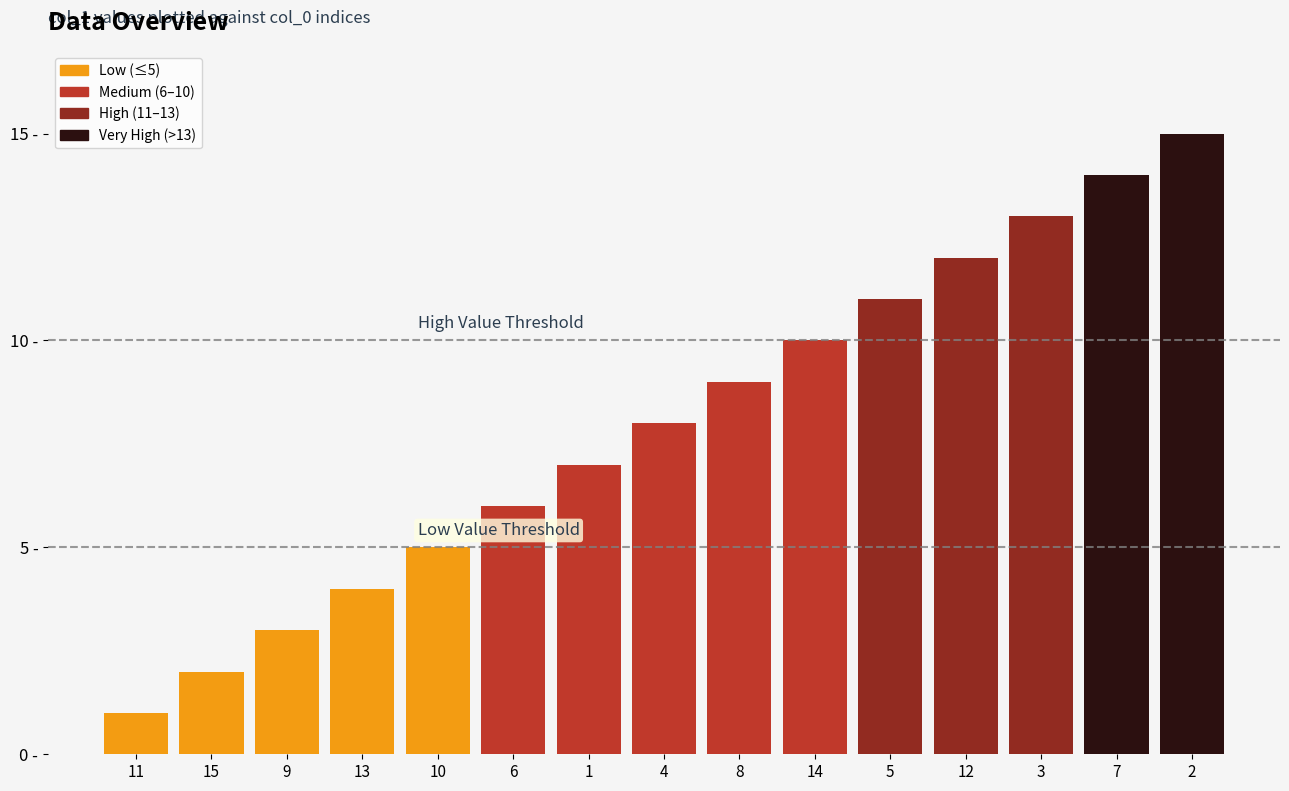

Does the chart contain any negative values?

No